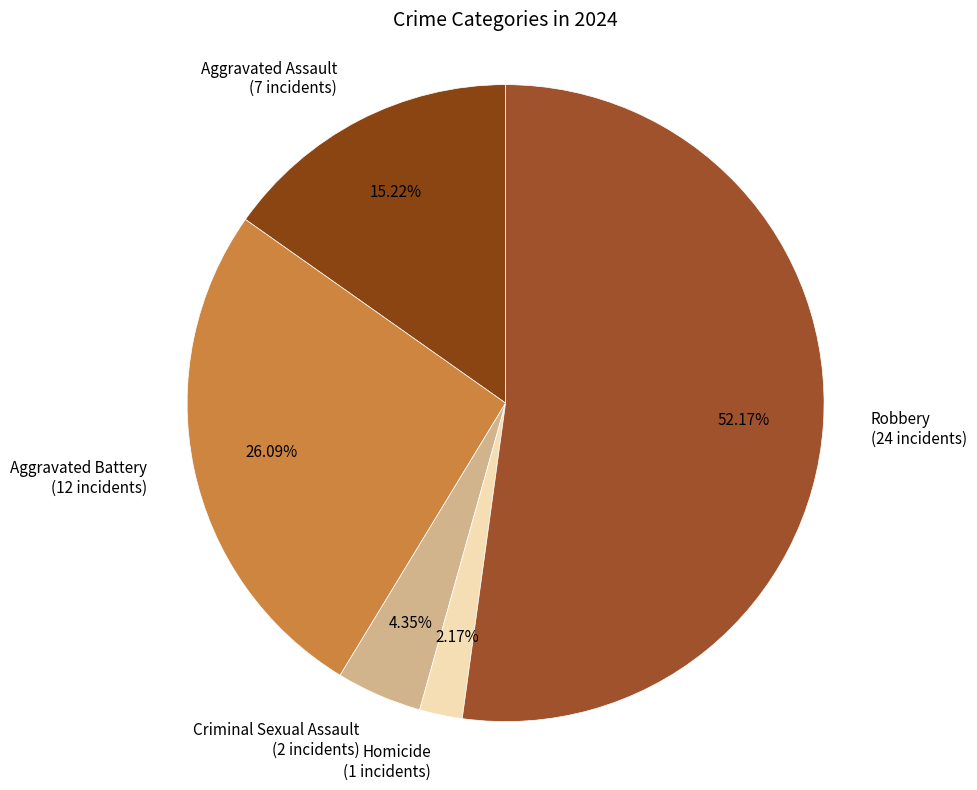

Rank the categories by value from highest to lowest.

Robbery, Aggravated Battery, Aggravated Assault, Criminal Sexual Assault, Homicide